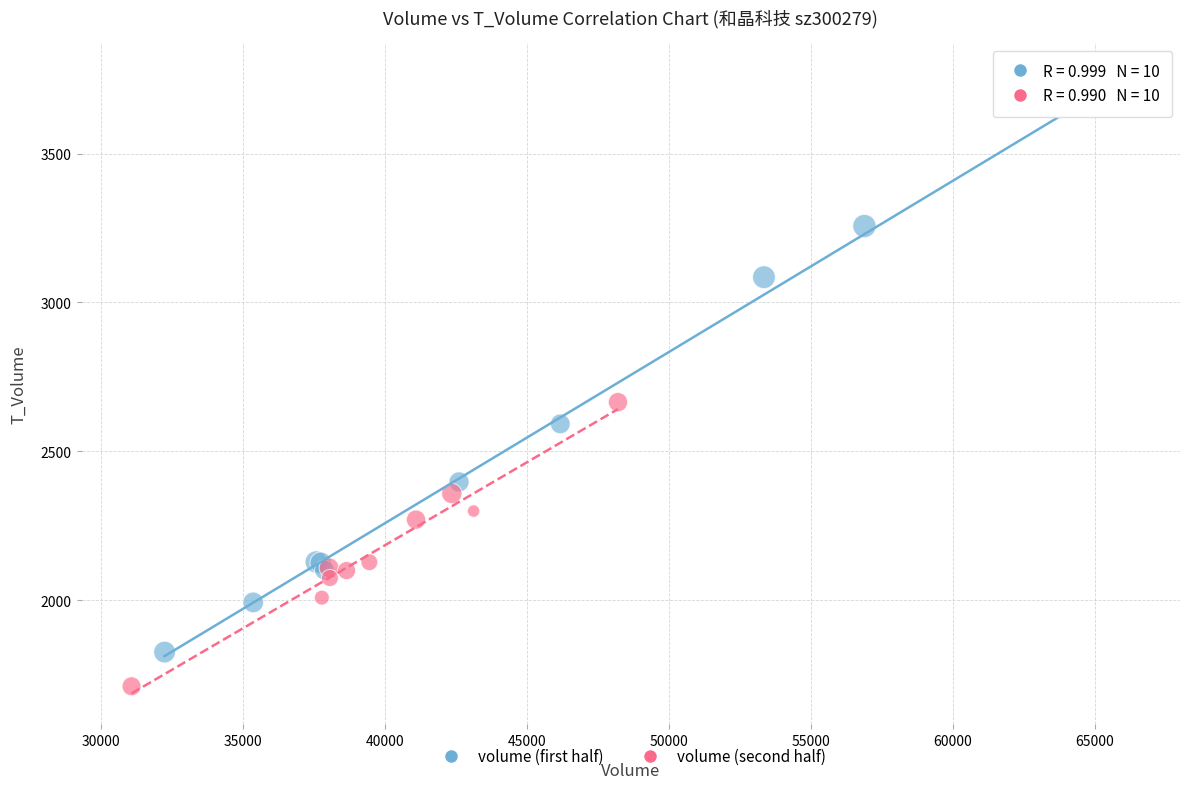

Which series contains the lowest Y value?

volume (second half)